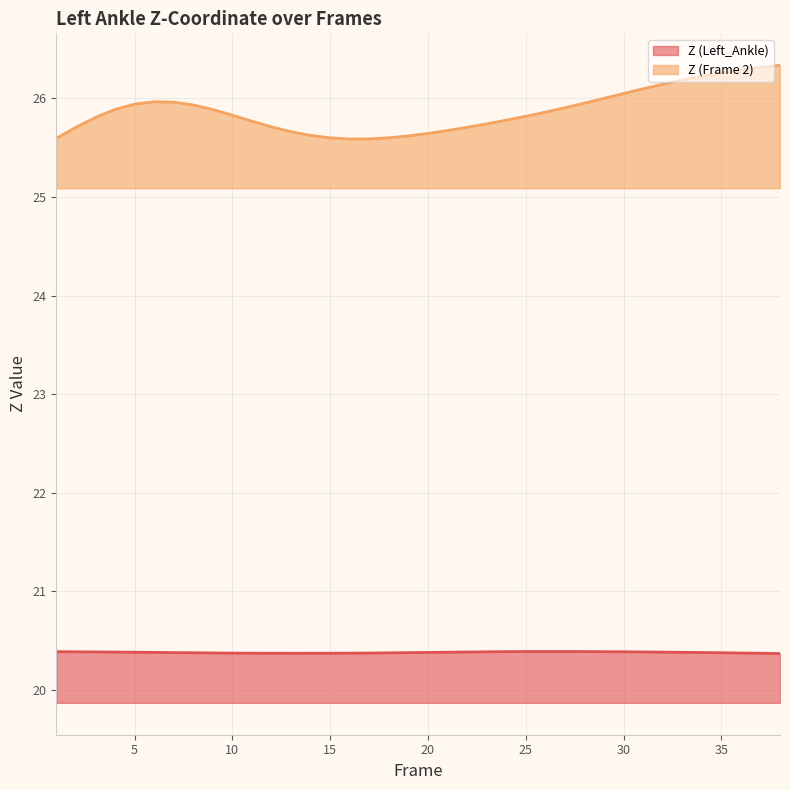

Reading left to right, transcribe all the data shown in this chart.

Z (Left_Ankle): 1=20.4	2=20.4	3=20.4	4=20.4	5=20.4	6=20.4	7=20.4	8=20.4	9=20.4	10=20.4	11=20.4	12=20.4	13=20.4	14=20.4	15=20.4	16=20.4	17=20.4	18=20.4	19=20.4	20=20.4	21=20.4	22=20.4	23=20.4	24=20.4	25=20.4	26=20.4	27=20.4	28=20.4	29=20.4	30=20.4	31=20.4	32=20.4	33=20.4	34=20.4	35=20.4	36=20.4	37=20.4	38=20.4
Z (Frame 2): 1=25.6	2=25.7	3=25.8	4=25.9	5=25.9	6=26.0	7=26.0	8=25.9	9=25.9	10=25.8	11=25.8	12=25.7	13=25.7	14=25.6	15=25.6	16=25.6	17=25.6	18=25.6	19=25.6	20=25.6	21=25.7	22=25.7	23=25.7	24=25.8	25=25.8	26=25.9	27=25.9	28=26.0	29=26.0	30=26.0	31=26.1	32=26.1	33=26.2	34=26.2	35=26.3	36=26.3	37=26.3	38=26.3